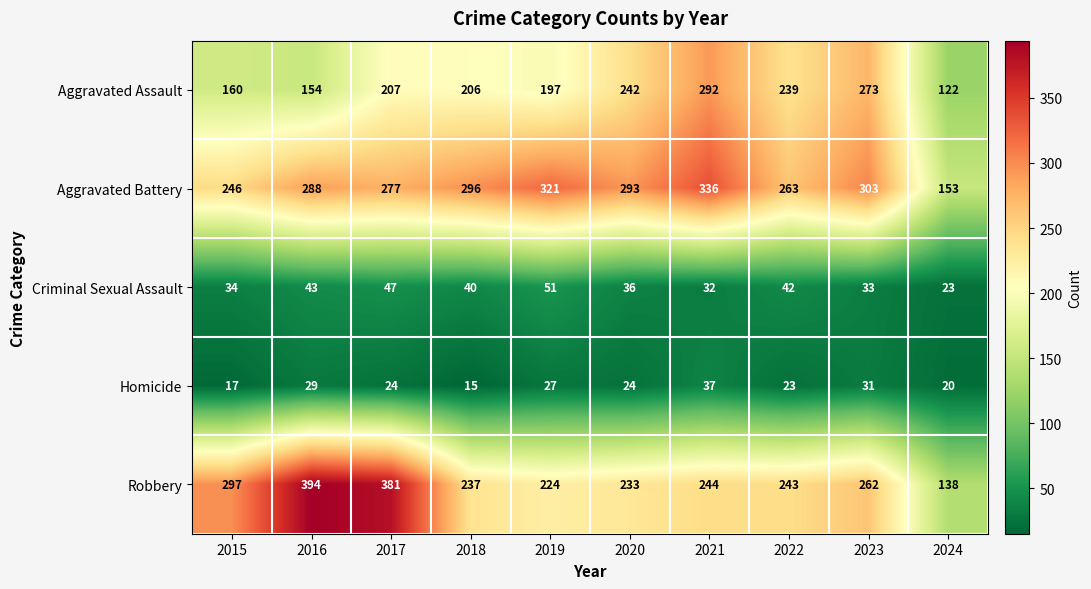

How many data points in Aggravated Battery are less than 293?

5